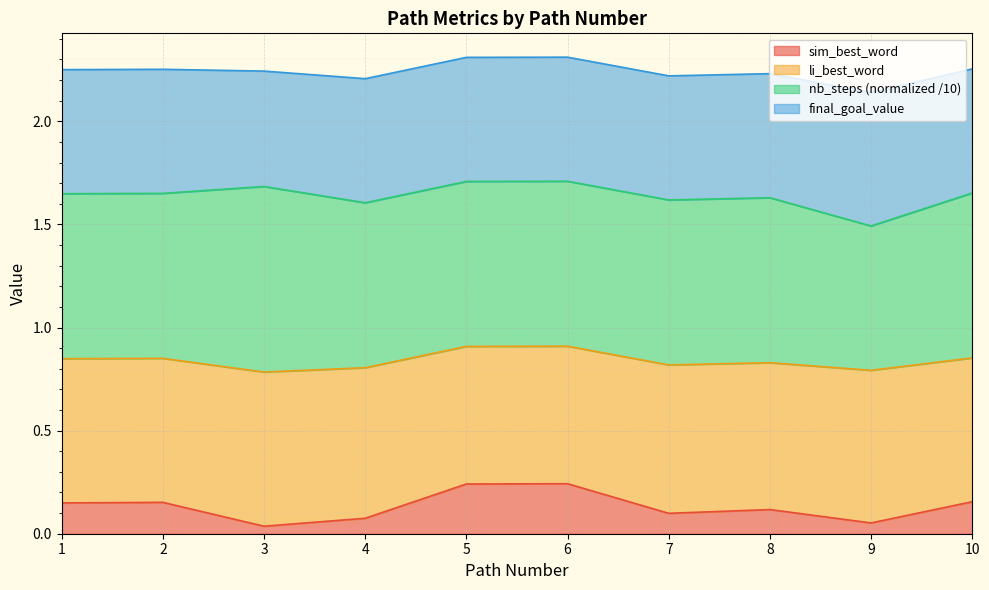

True or false: li_best_word and sim_best_word cross at least once.

False